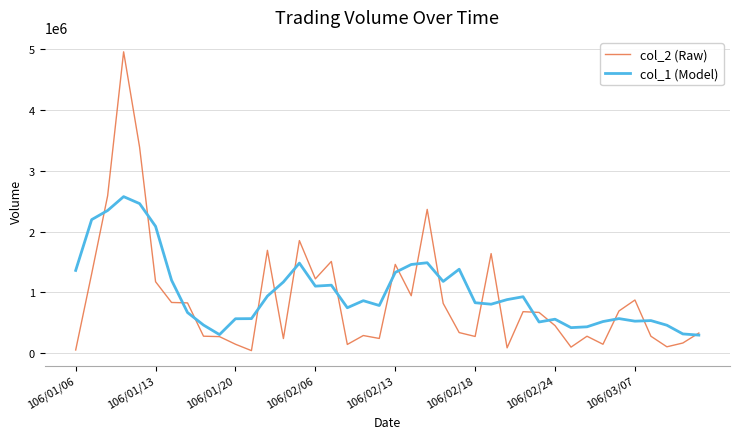

What is the maximum value shown in the chart?

4961310.0